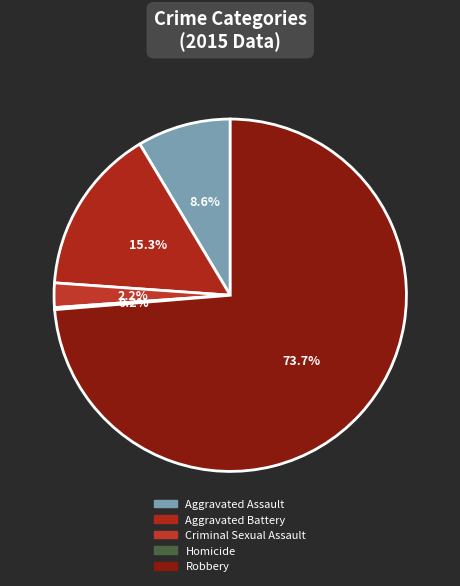

True or false: Aggravated Battery accounts for 1% of the total.

False